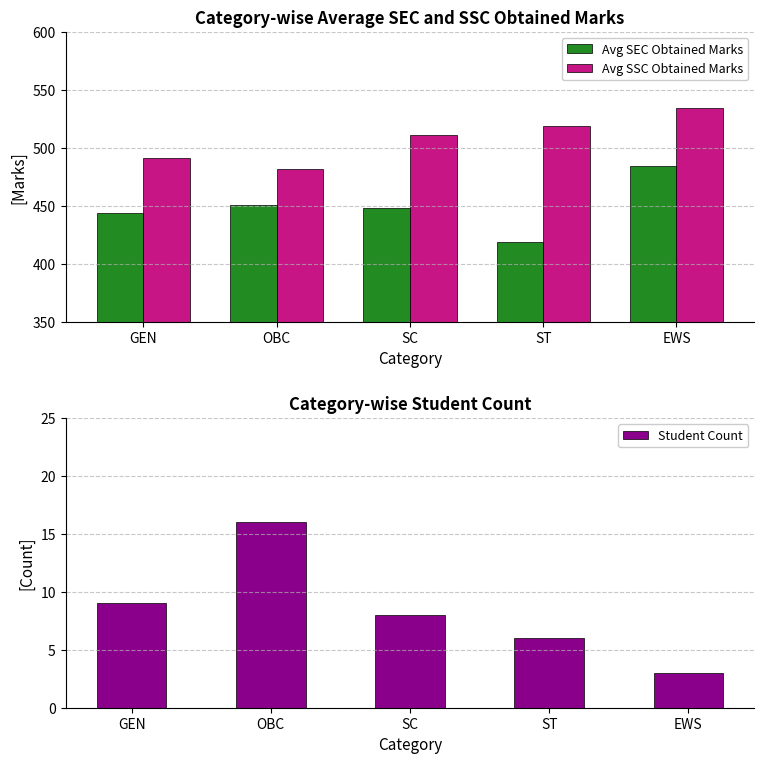

How many data points in Avg SEC Obtained Marks are less than 448?

2